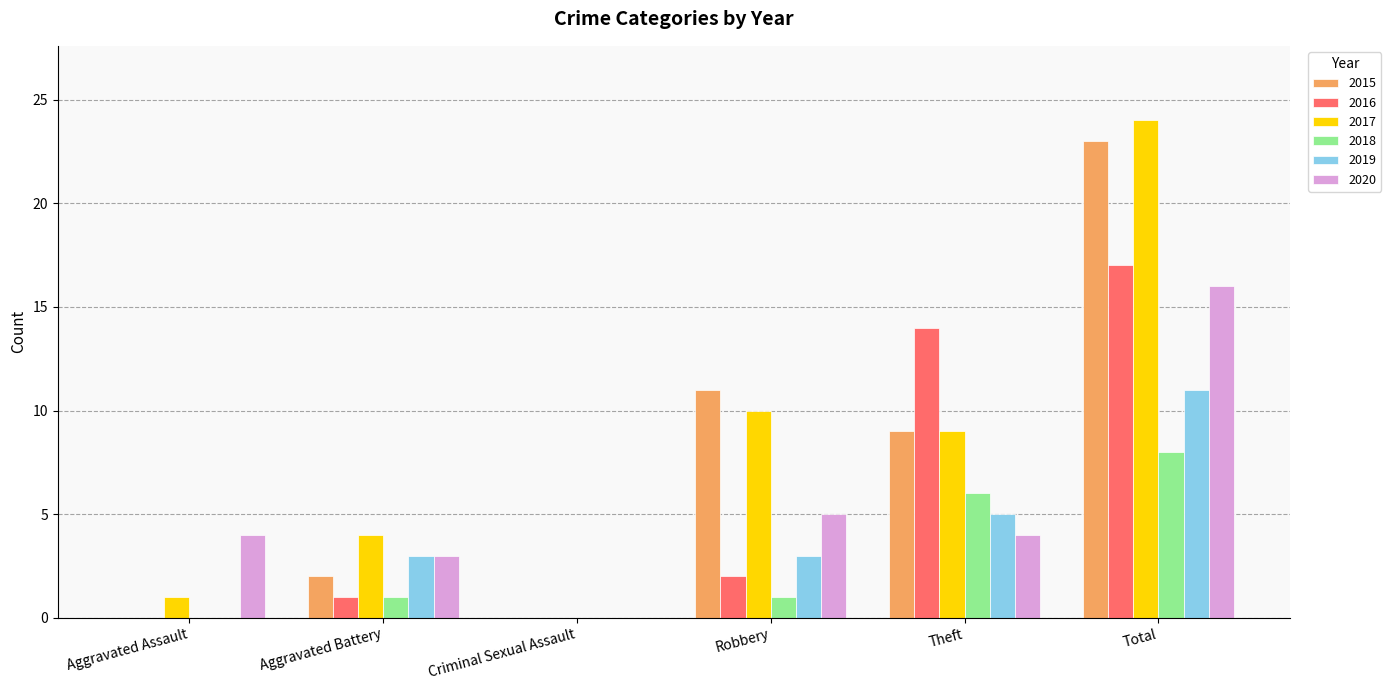

Reading left to right, extract all data points from this chart.

2015: Aggravated Assault=0	Aggravated Battery=2	Criminal Sexual Assault=0	Robbery=11	Theft=9	Total=23
2016: Aggravated Assault=0	Aggravated Battery=1	Criminal Sexual Assault=0	Robbery=2	Theft=14	Total=17
2017: Aggravated Assault=1	Aggravated Battery=4	Criminal Sexual Assault=0	Robbery=10	Theft=9	Total=24
2018: Aggravated Assault=0	Aggravated Battery=1	Criminal Sexual Assault=0	Robbery=1	Theft=6	Total=8
2019: Aggravated Assault=0	Aggravated Battery=3	Criminal Sexual Assault=0	Robbery=3	Theft=5	Total=11
2020: Aggravated Assault=4	Aggravated Battery=3	Criminal Sexual Assault=0	Robbery=5	Theft=4	Total=16